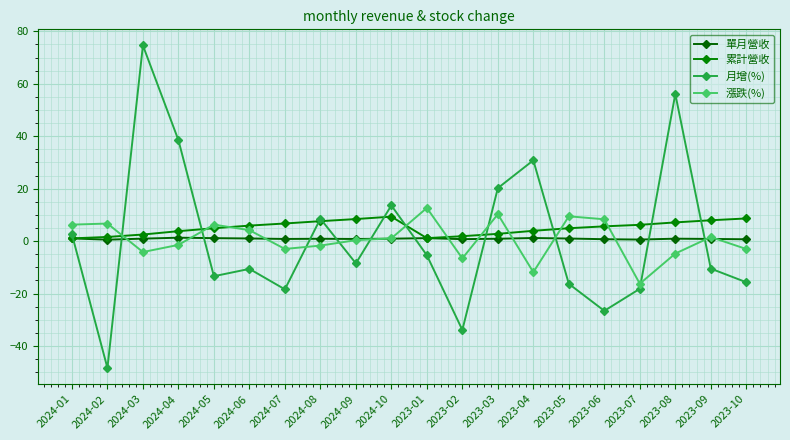

What is the label of the 15th point from the left?

2023-05